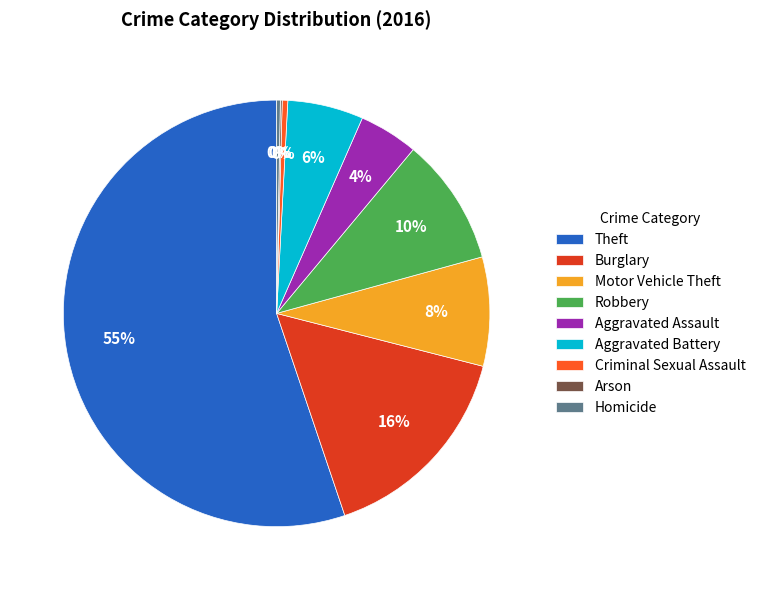

Between Motor Vehicle Theft and Criminal Sexual Assault, which is larger?

Motor Vehicle Theft